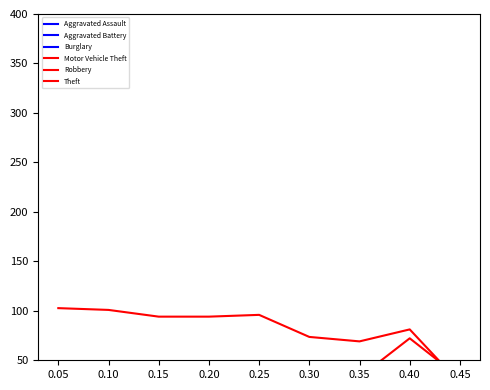

How many lines are shown in the chart?

6